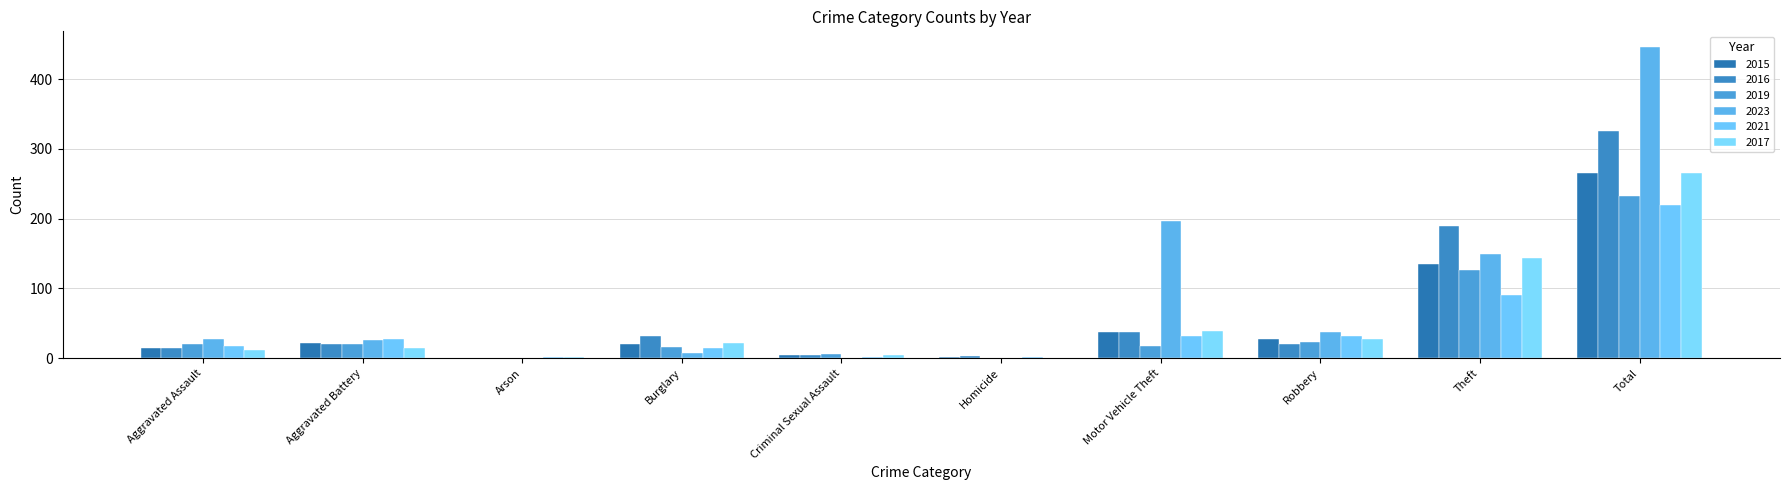

Are the bars horizontal?

No